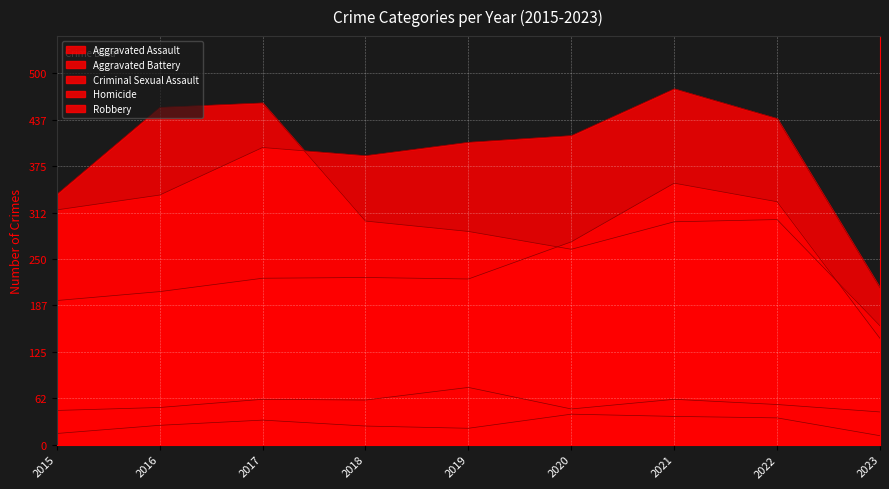

What is the sum of the Aggravated Battery values at 2021 and 2022?

918